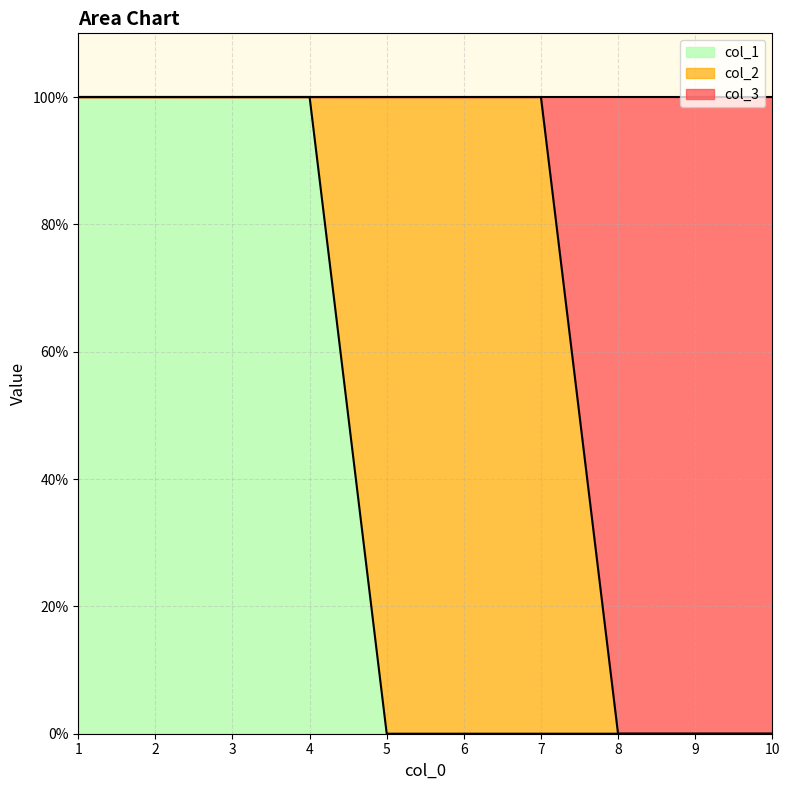

True or false: col_1 has more than 0 points higher than both neighbors.

False